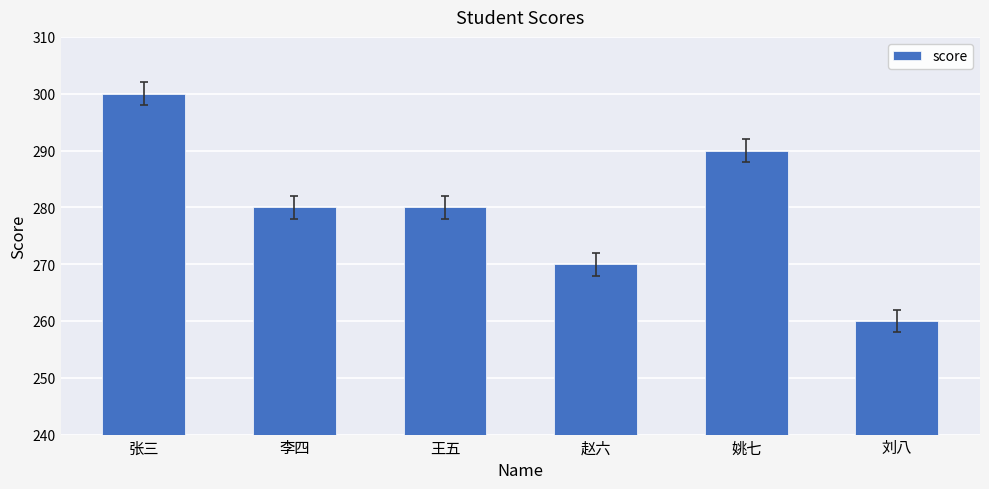

What is the label of the 2nd bar from the right?

姚七